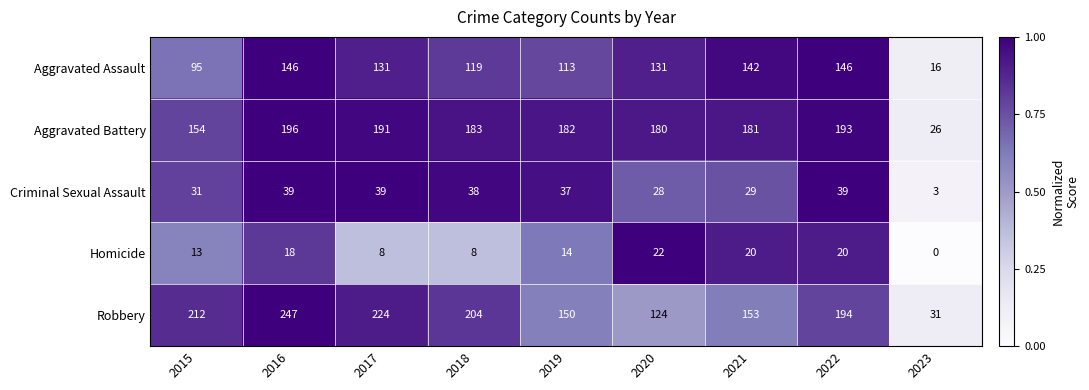

What is the difference between the maximum and minimum values in the Criminal Sexual Assault series?

36